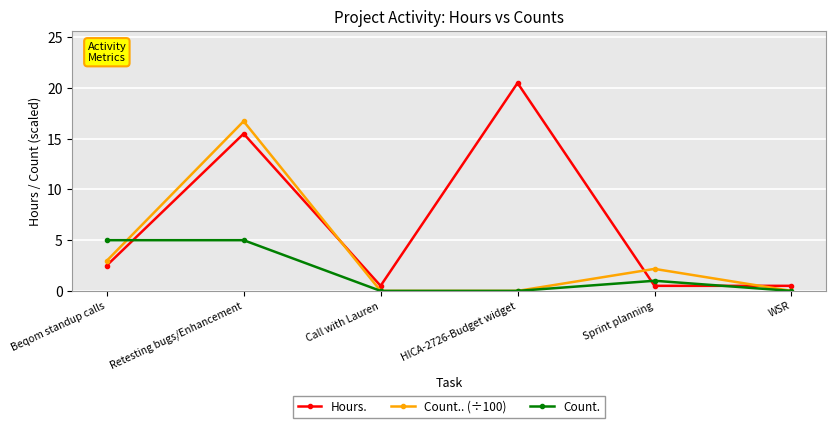

The value of Hours. at HICA-2726-Budget widget is 20.5. True or false?

True